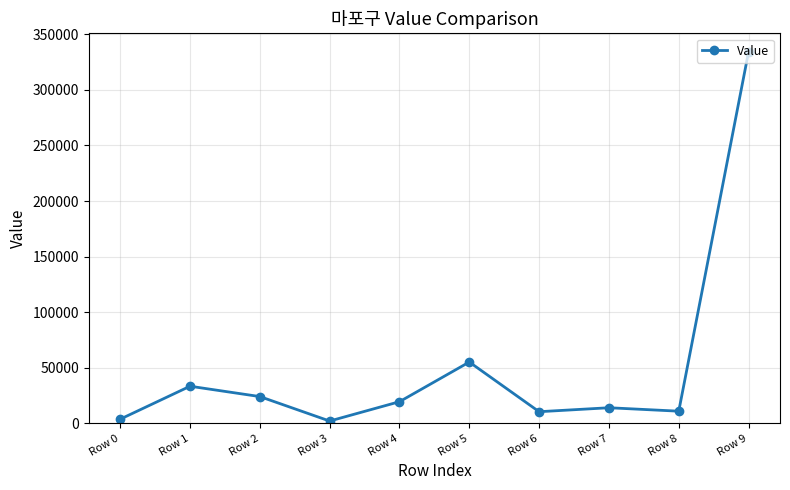

Approximately how many times larger is the value at Row 0 compared to Row 1?

0.1